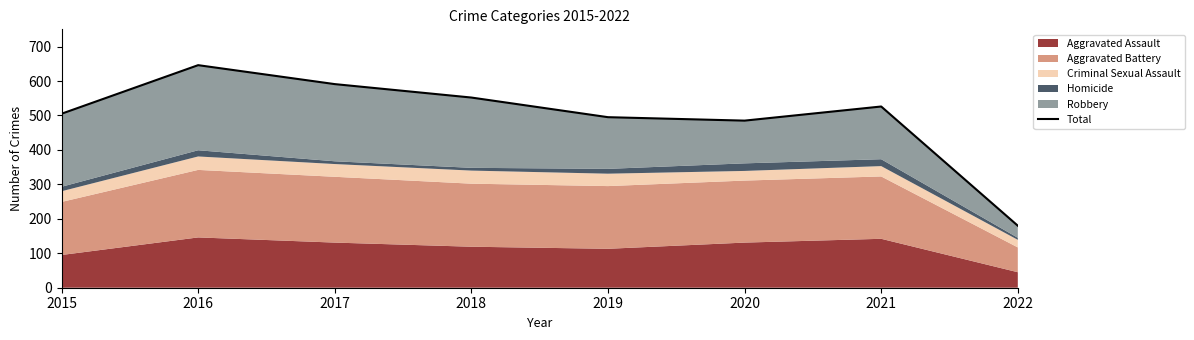

The chart shows a value of 485 at 2020. True or false?

True